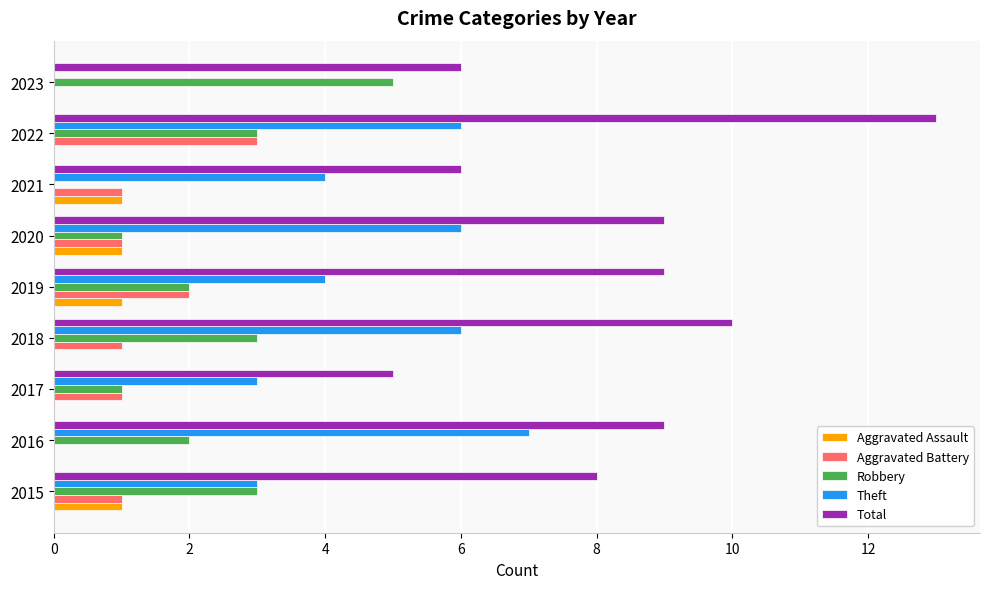

True or false: Aggravated Battery has a value of 0 at 2023.

True